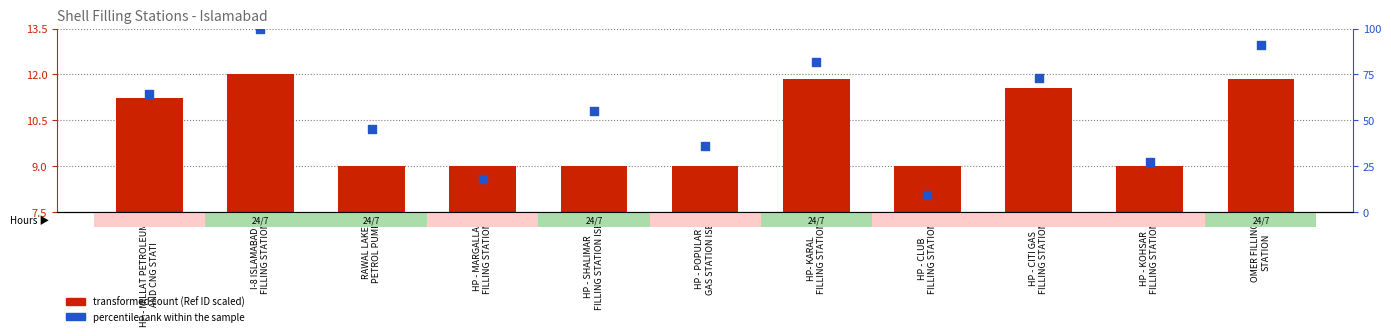

Which series contains the lowest Y value?

transformed count